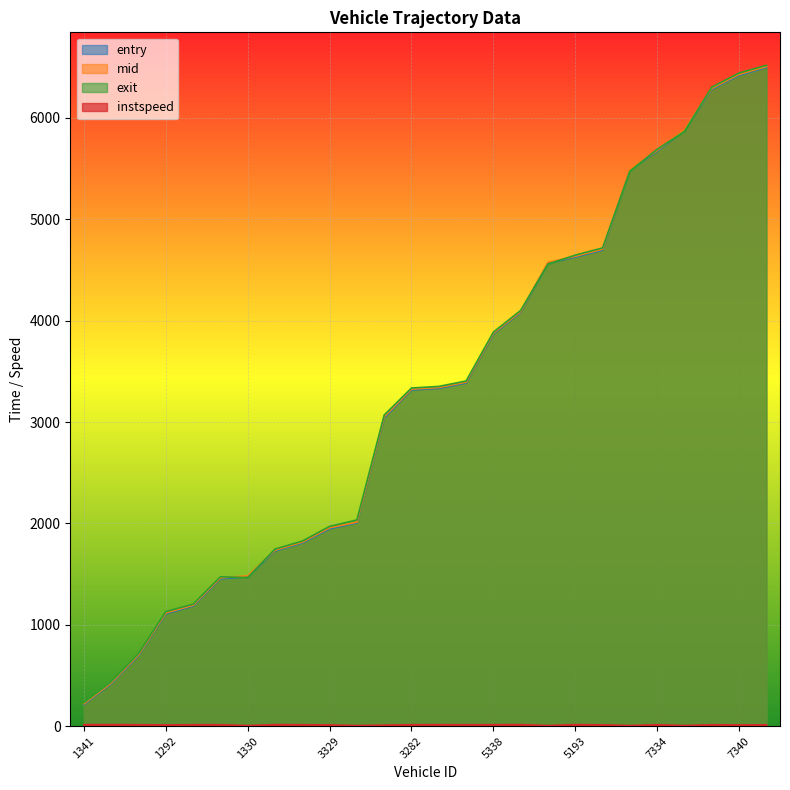

What is the total value across all series at 3286?

9170.5